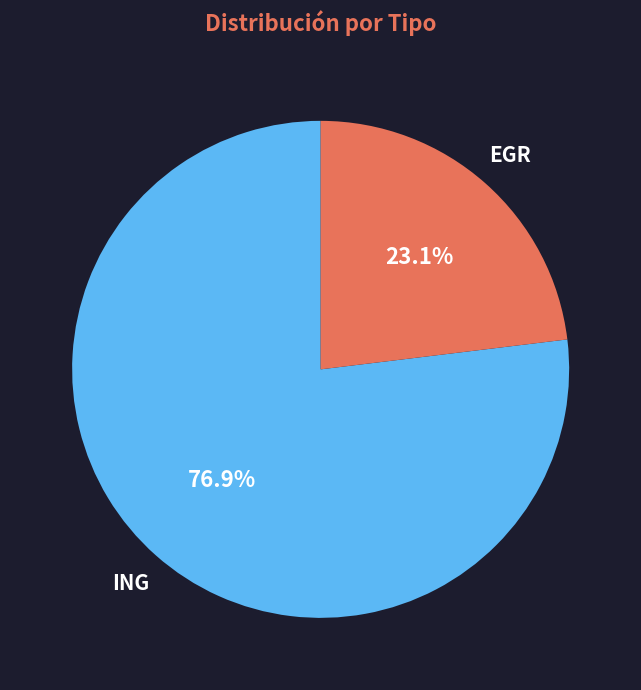

To the nearest percent, what is the difference between the largest and smallest slice percentages?

54%